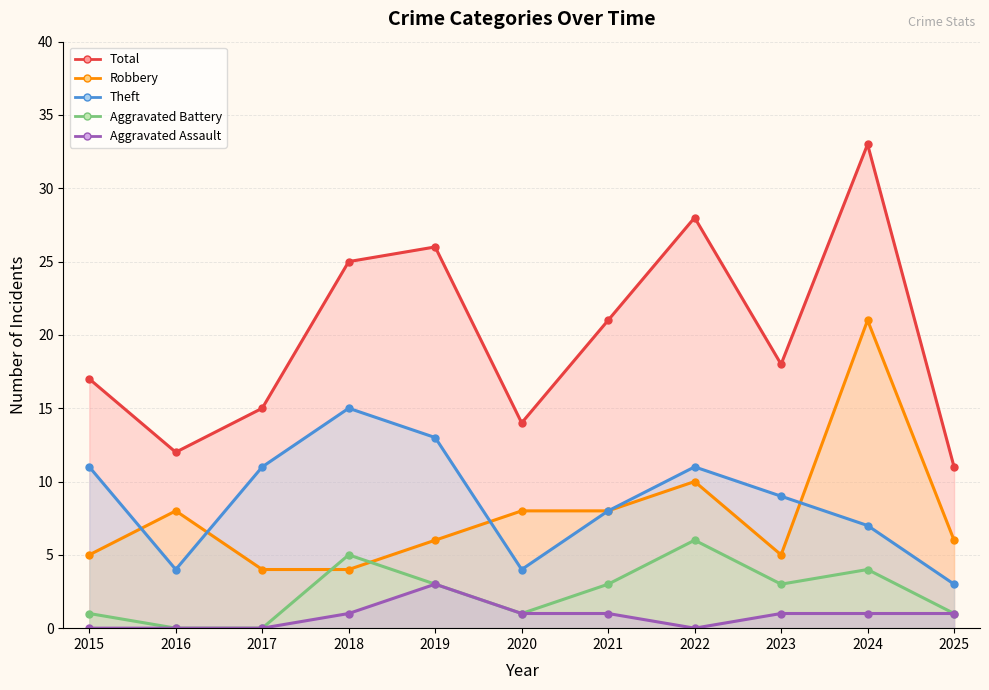

What are all the series names shown in the legend?

Robbery, Theft, Aggravated Battery, Aggravated Assault, Total